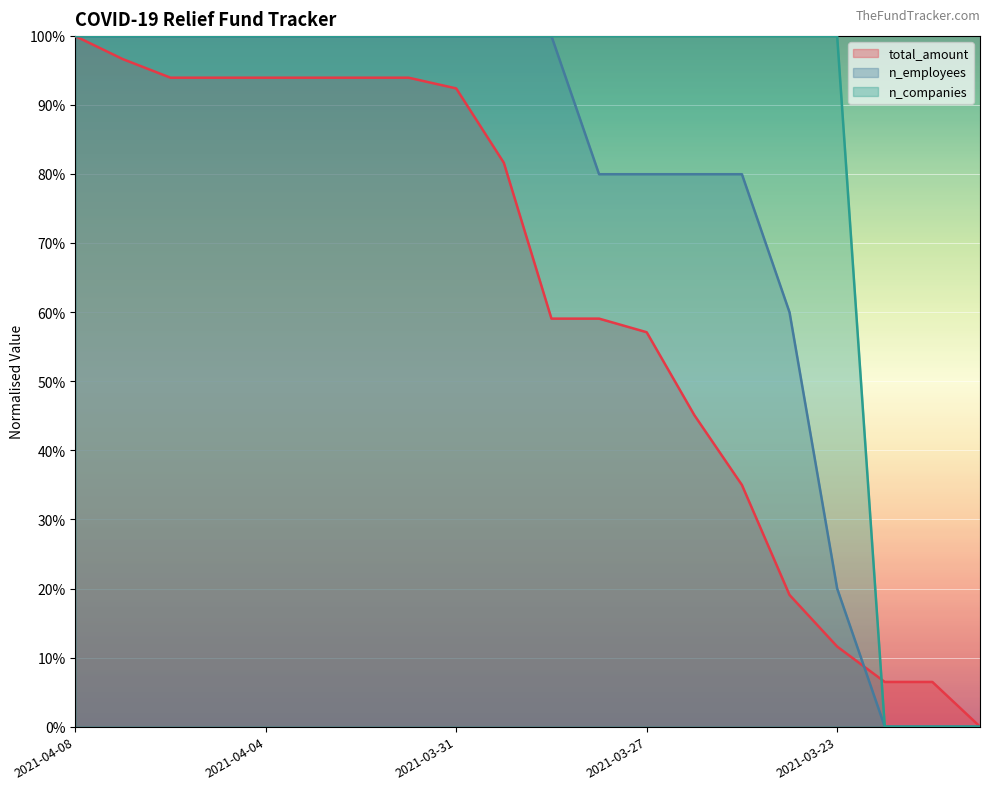

True or false: n_employees and n_companies intersect in this chart.

False